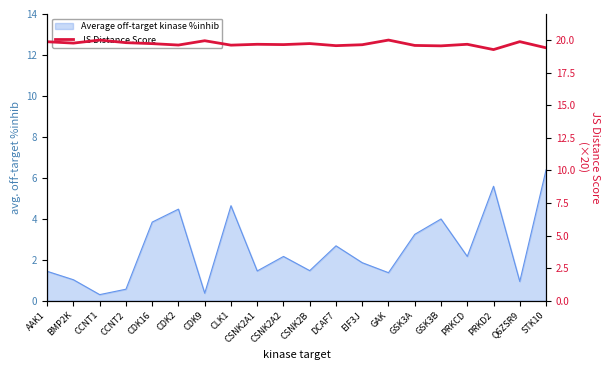

What is the maximum value shown in the chart?

20.0